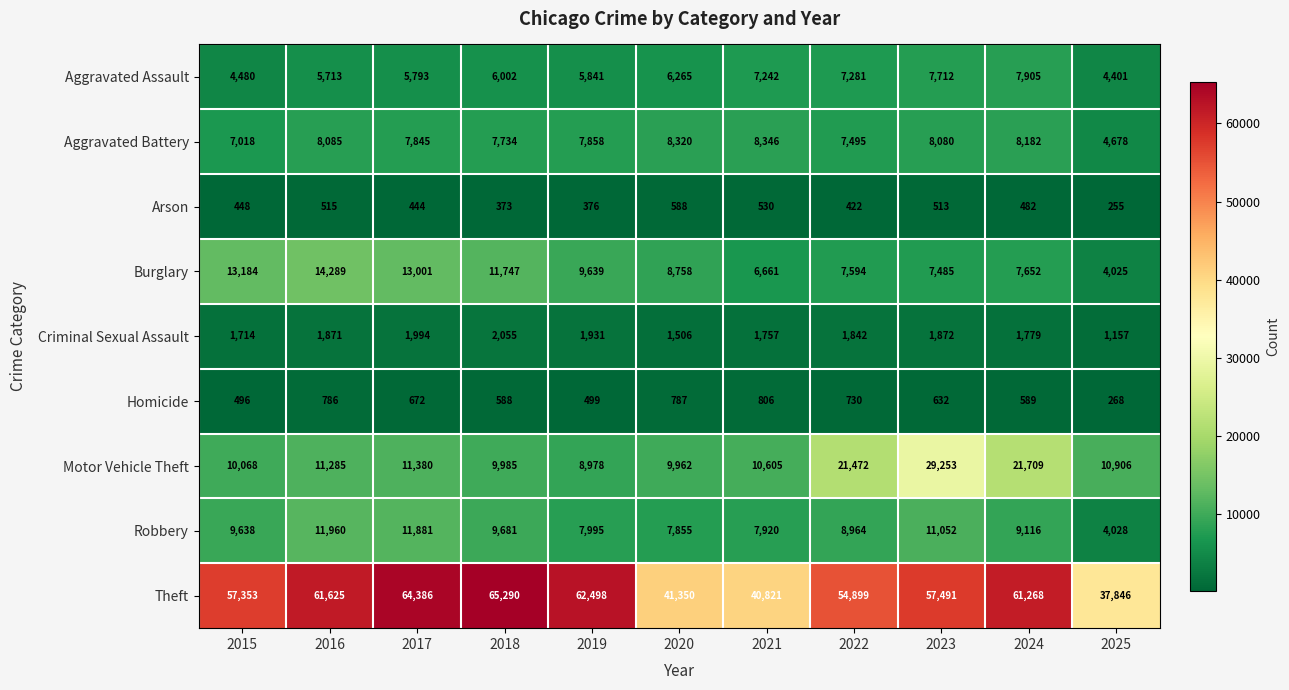

What is the highest value of the Aggravated Assault series?

7905